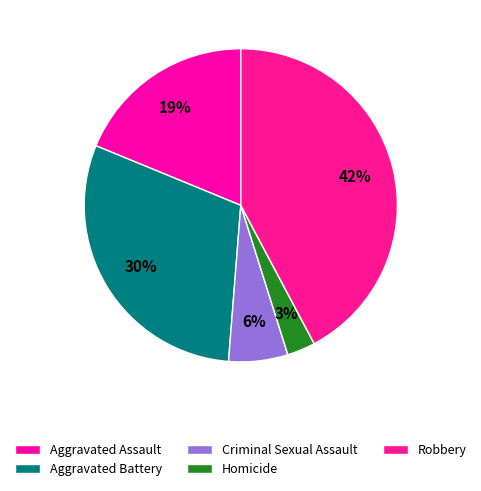

Approximately how many times larger is the value at Aggravated Assault compared to Aggravated Battery?

0.6